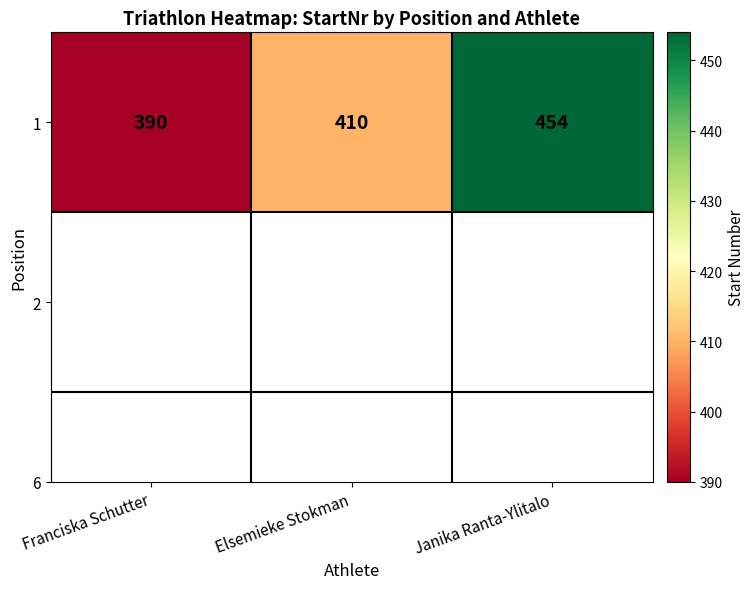

Which has a higher value, Elsemieke Stokman or Janika Ranta-Ylitalo?

Janika Ranta-Ylitalo